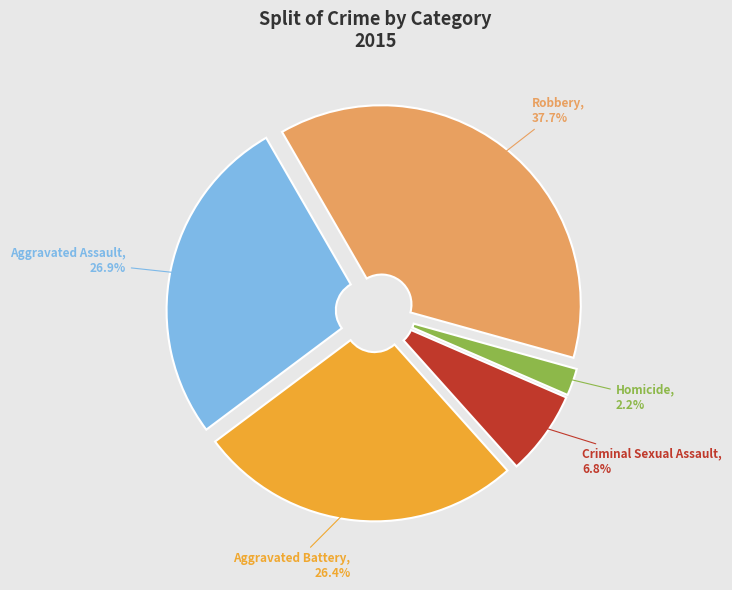

Is there any slice that represents more than half of the pie?

No